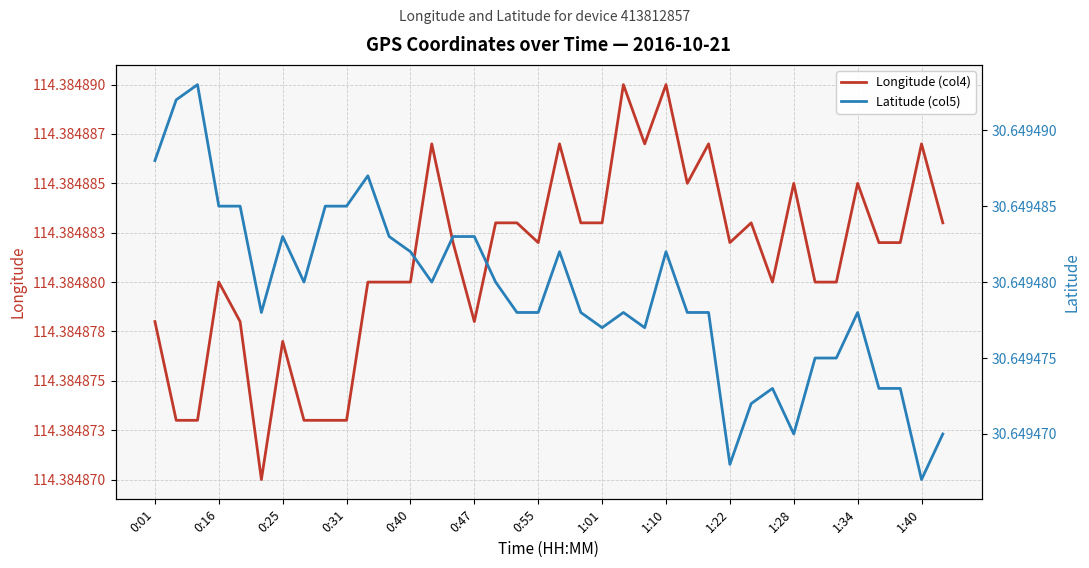

What is the total value across all series at 13?

145.0